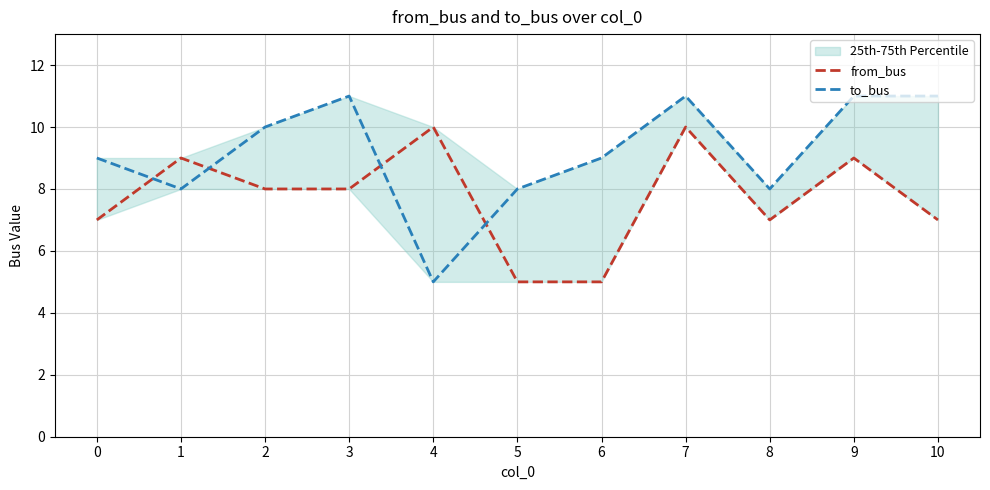

At which label is to_bus closest to 8?

1